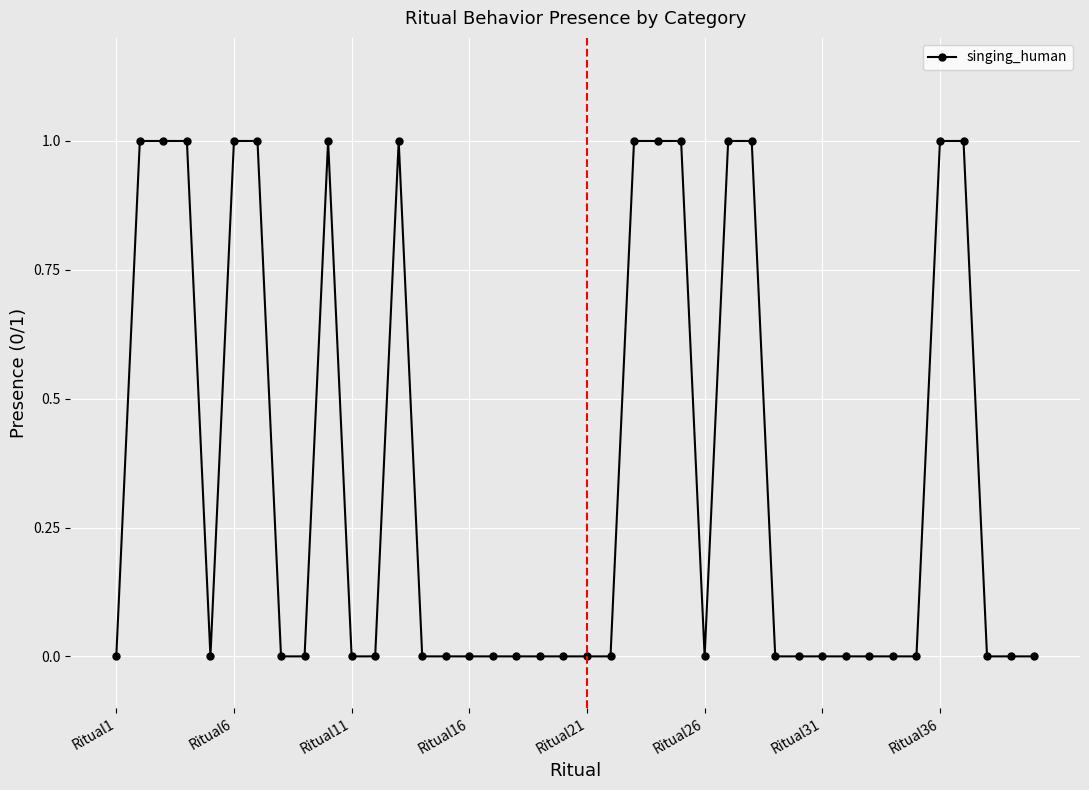

What is the maximum value shown in the chart?

1